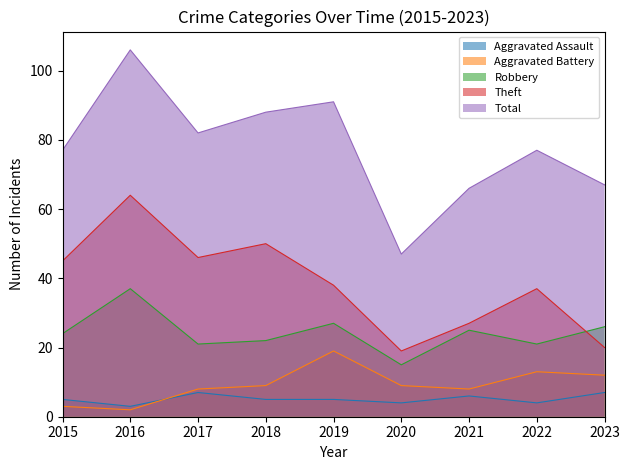

What are all the series names shown in the legend?

Aggravated Assault, Aggravated Battery, Robbery, Theft, Total